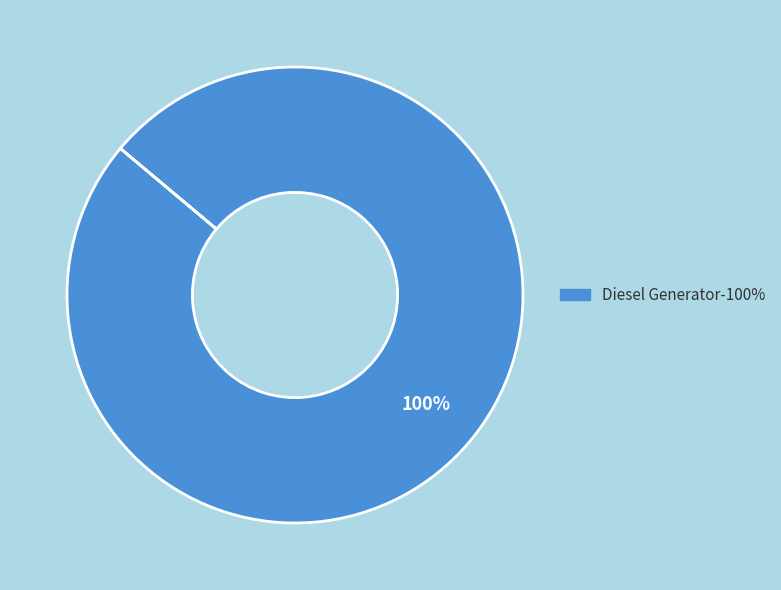

Does any single category account for the majority?

Yes